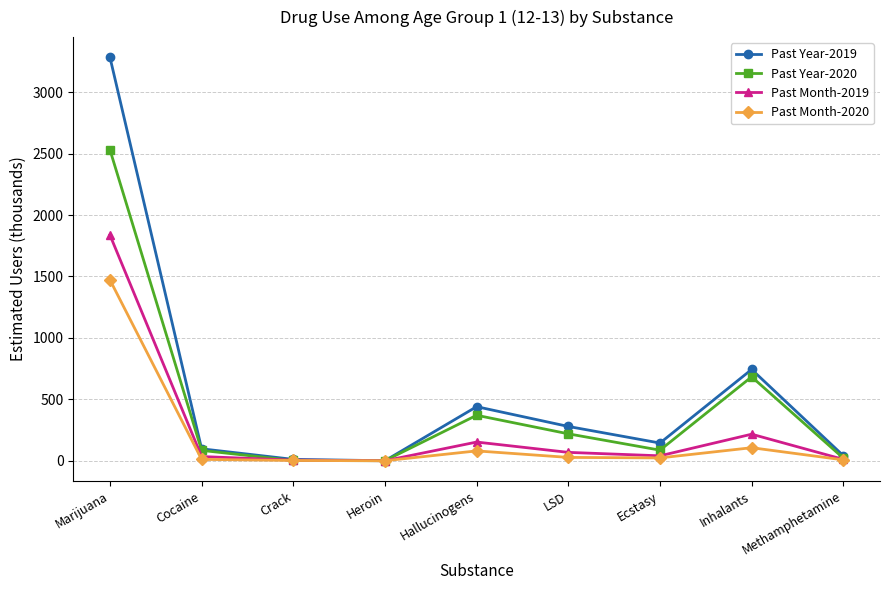

Which series has the largest range (max minus min)?

Past Year-2019